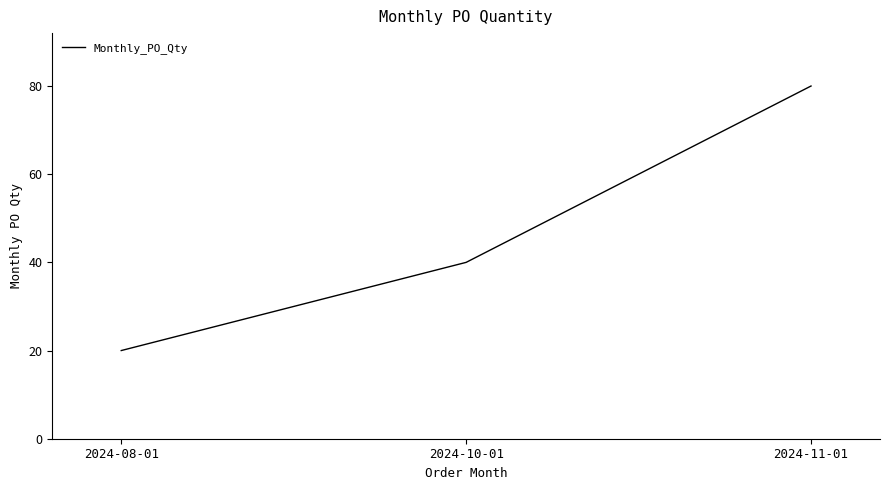

What position from the left is 2024-10-01?

2